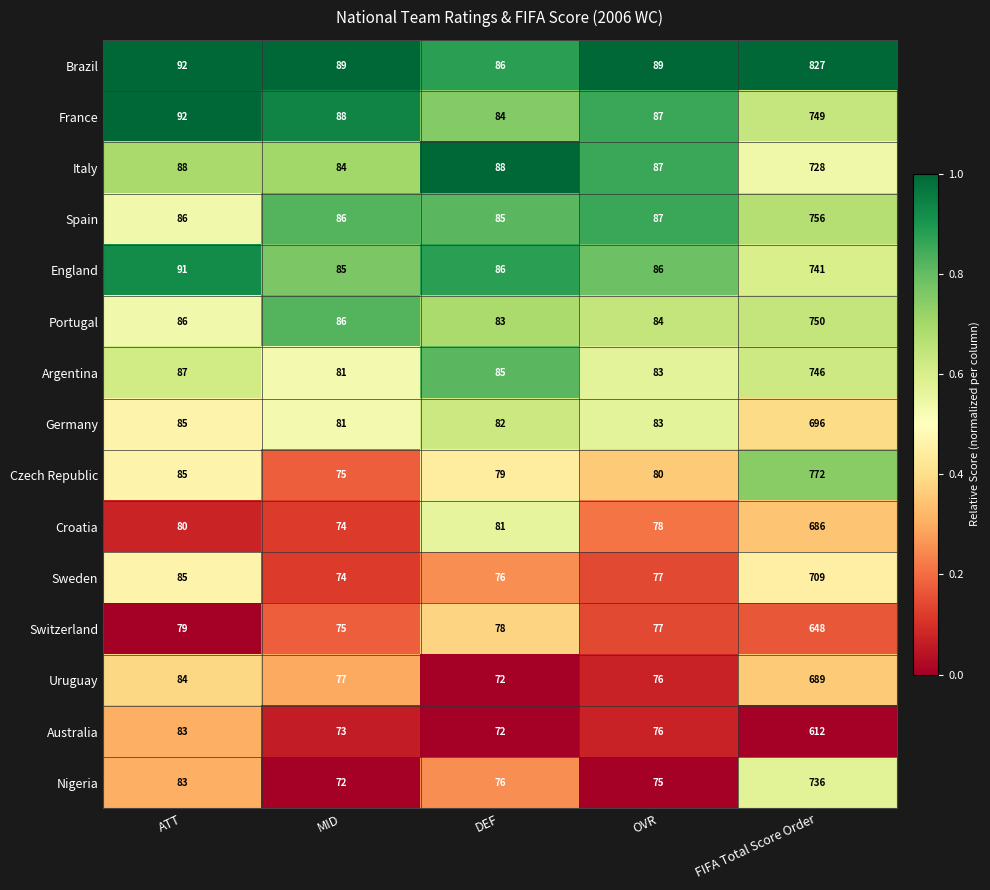

What is the total value across all series at FIFA Total Score Order?

10845